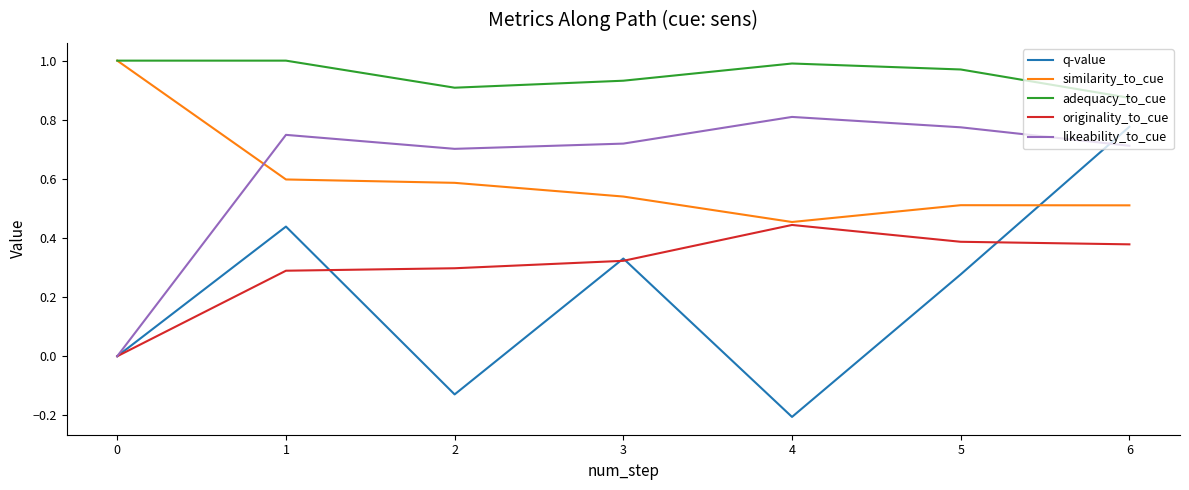

Between 3 and 4, which series saw the biggest shift?

q-value